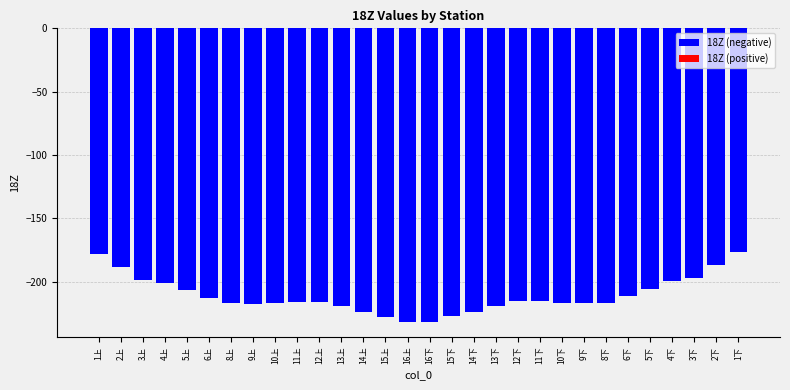

What is the label of the 24th bar from the right?

8上